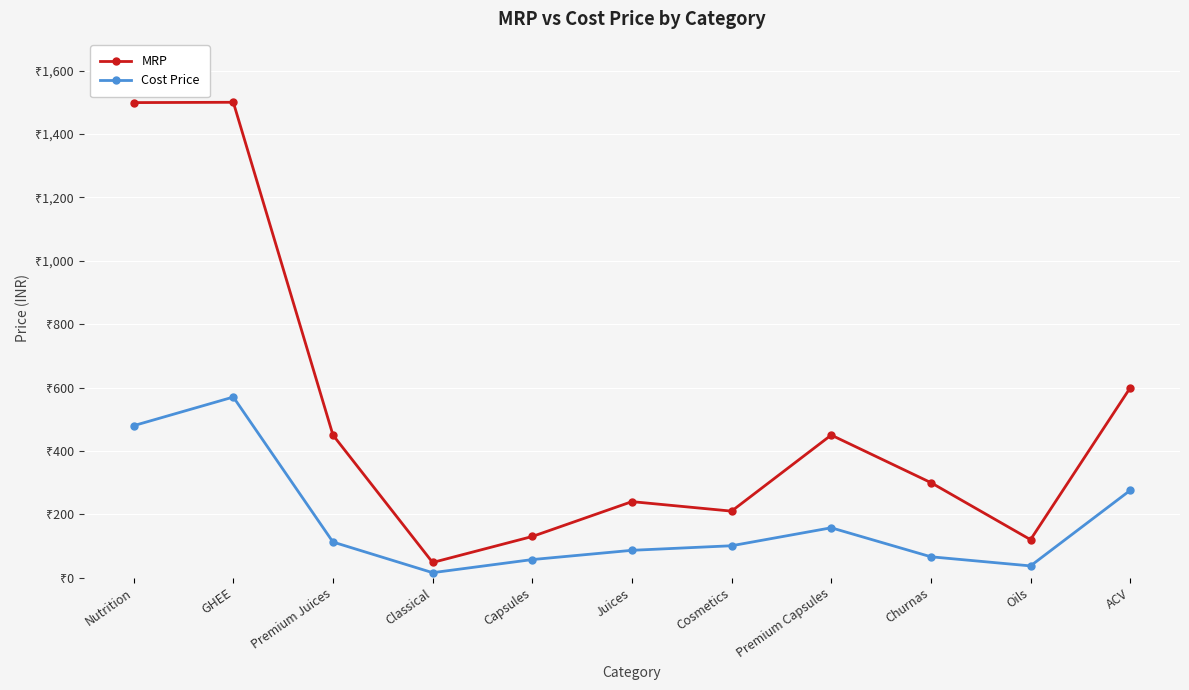

Which category has the highest value in the MRP series?

GHEE